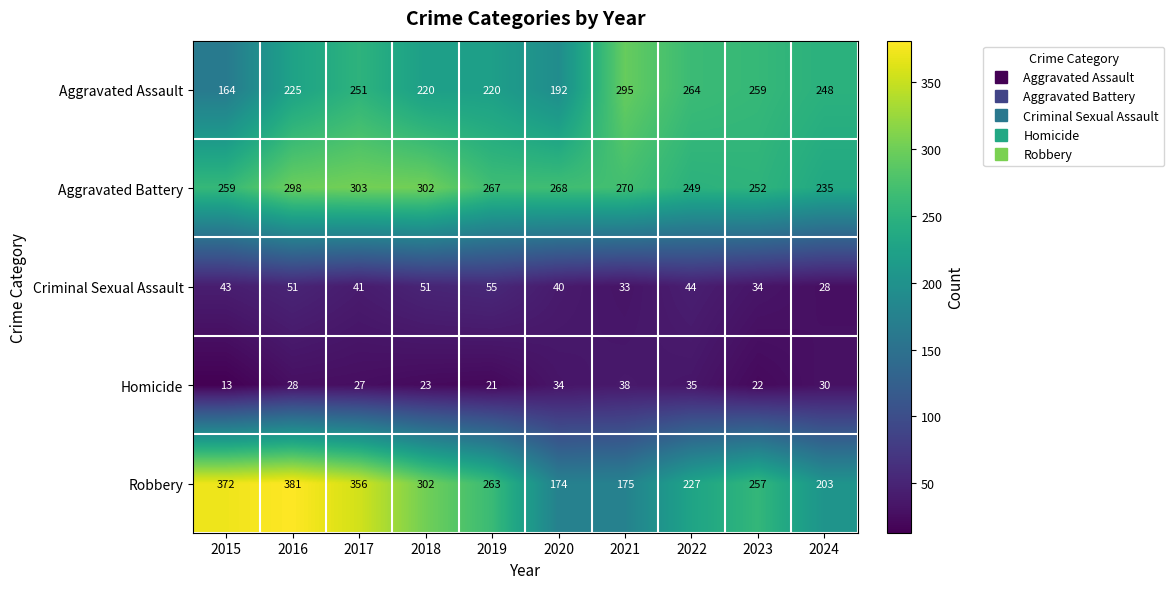

The Aggravated Battery series shows 259 at 2015. True or false?

True